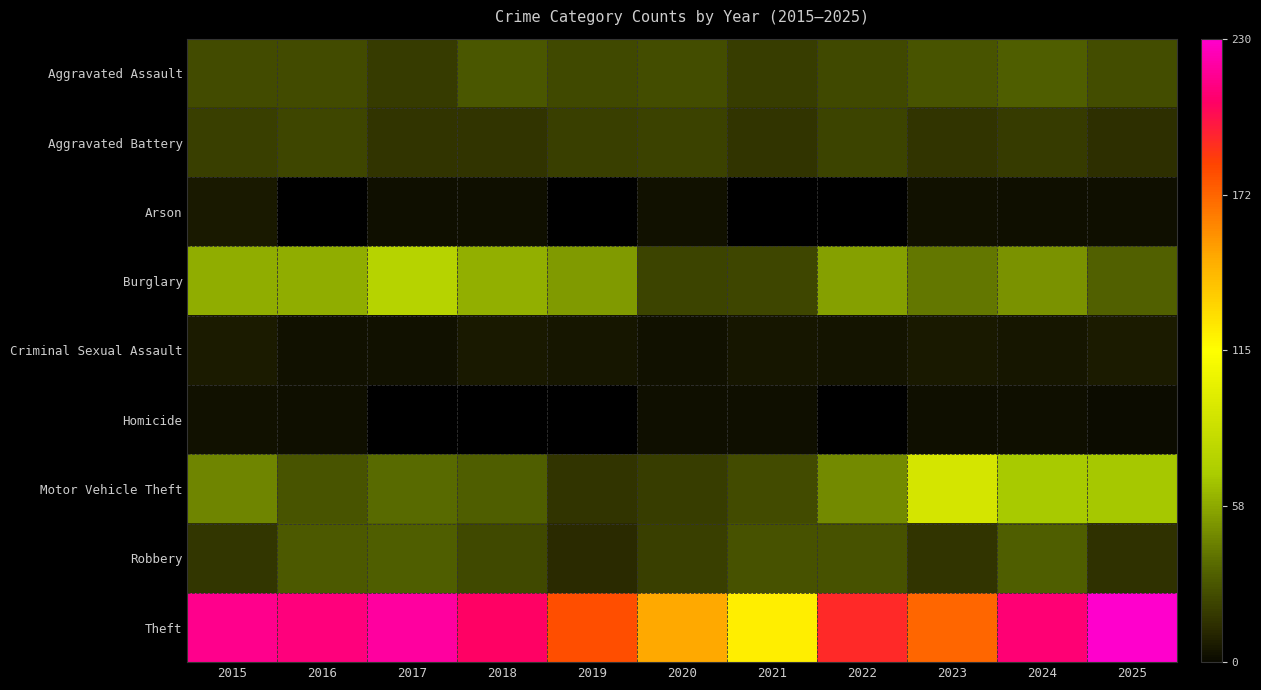

At which category is the sum across all series the highest?

2024